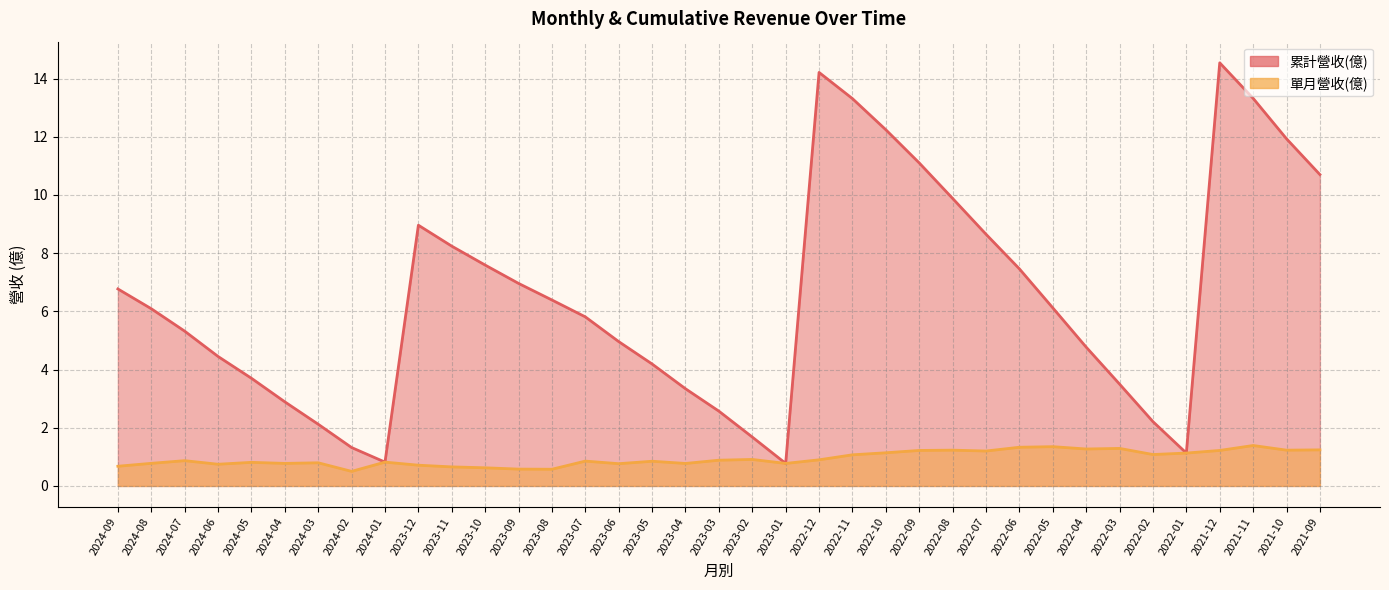

What is the minimum value shown in the chart?

0.5